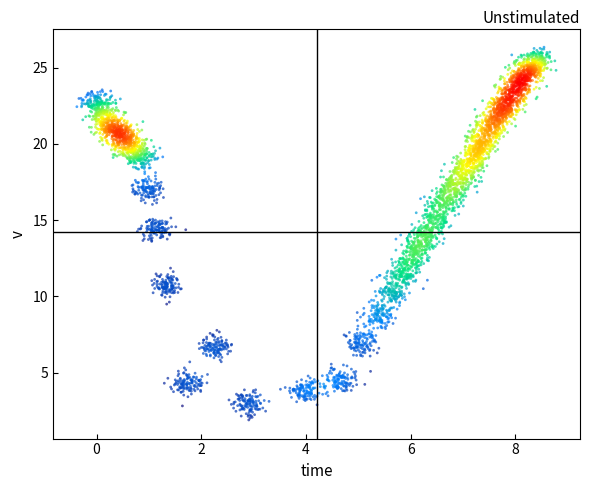

What is the range of X values (max minus min)?

9.2